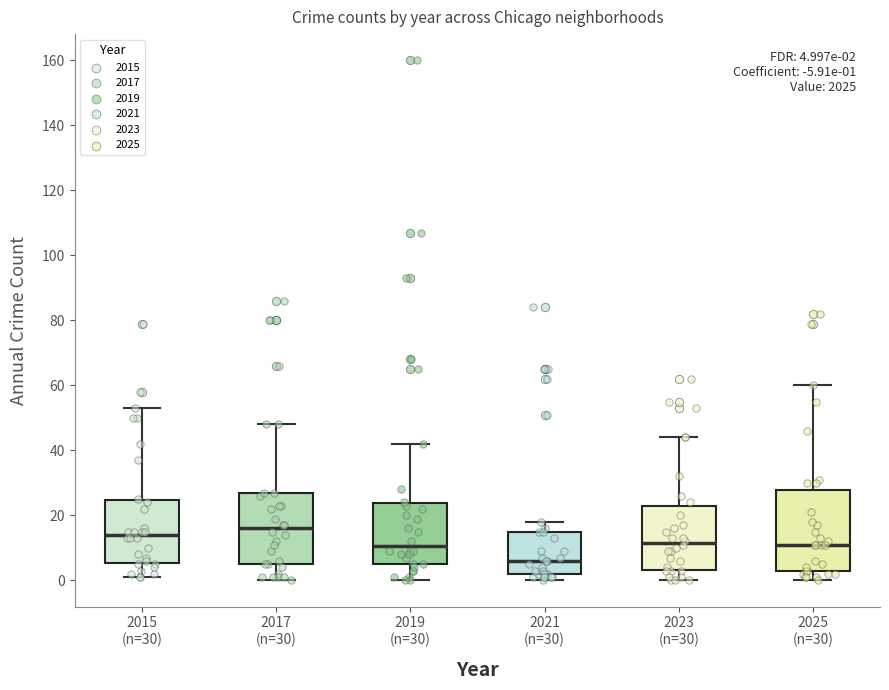

Which box's median line is the highest?

2017 (n=30)